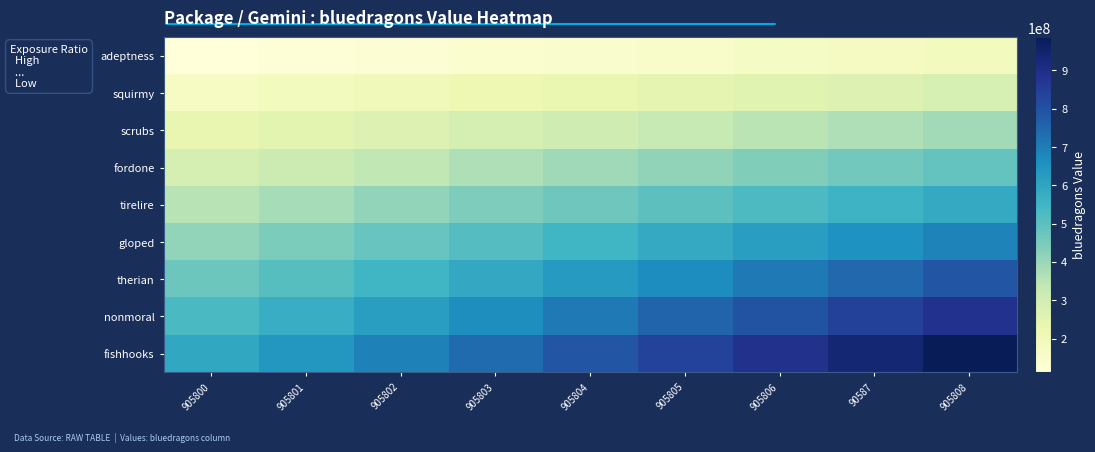

Which label corresponds to the smallest value in the chart?

905800